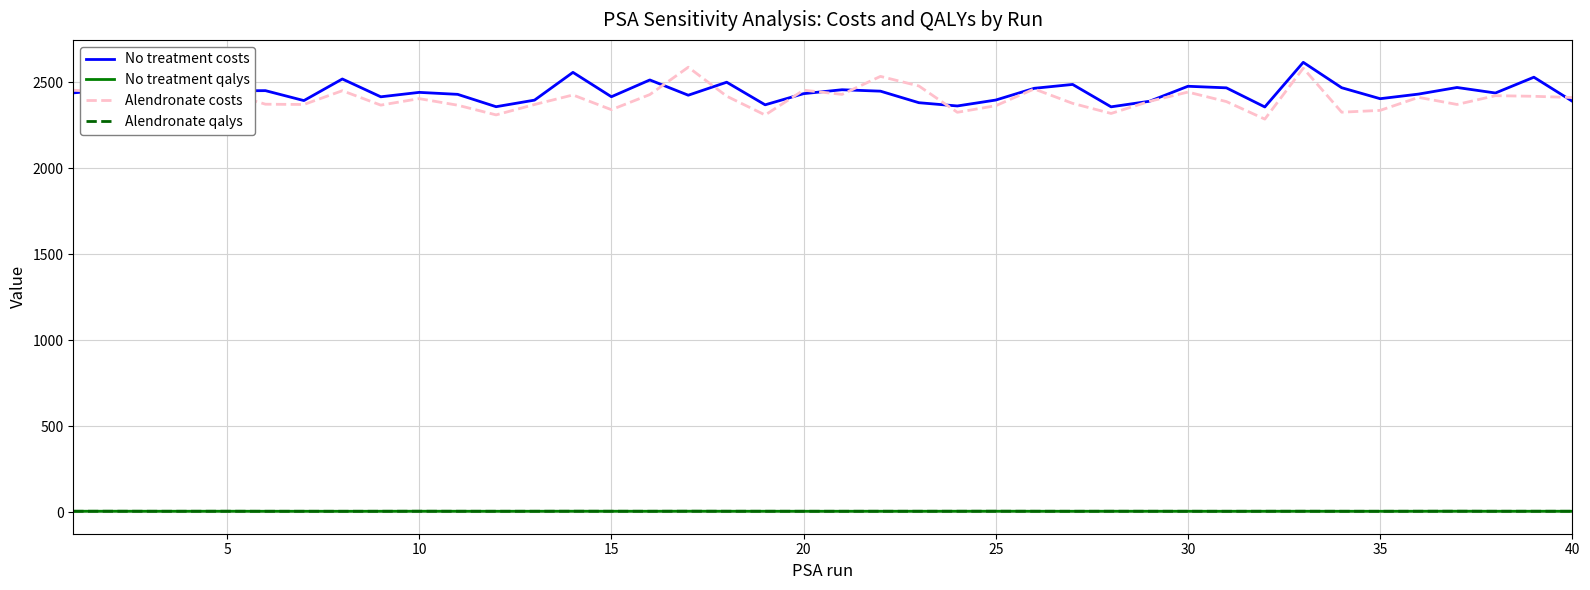

True or false: Alendronate costs and Alendronate qalys cross at least once.

False